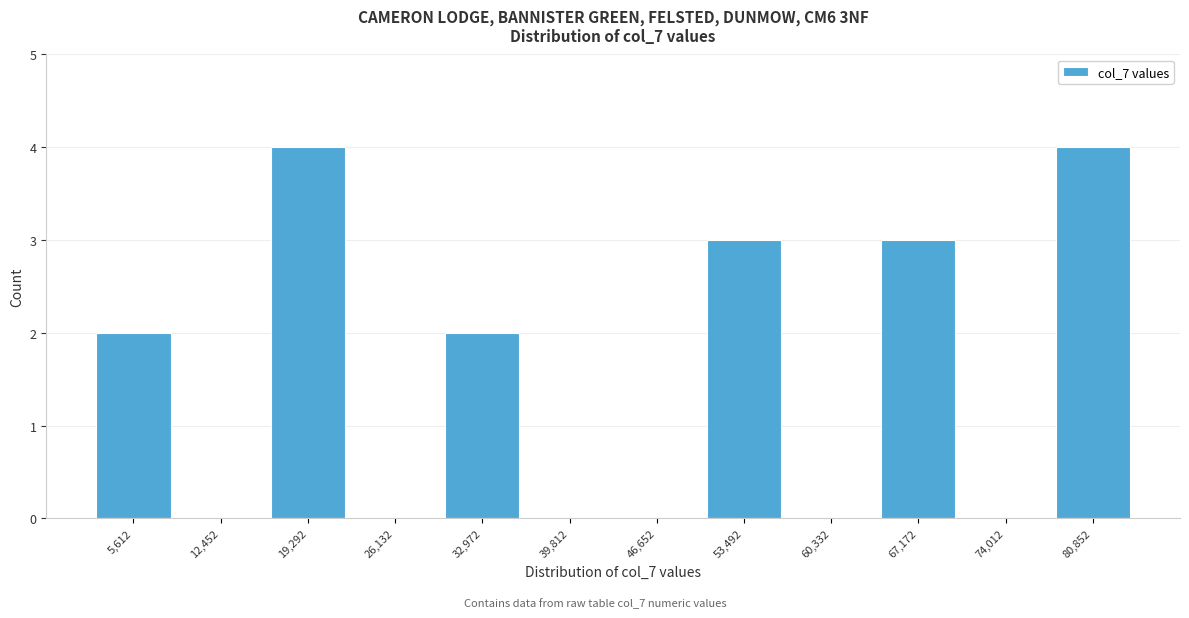

Reading left to right, list every bar in this chart as the range it spans on the x-axis followed by its height. Neither the bar edges nor the heights are printed on the chart, so give them approximately, as read against the axes.

2000 to 9000: 2
9000 to 16000: 0
16000 to 23000: 4
23000 to 30000: 0
30000 to 36000: 2
36000 to 43000: 0
43000 to 50000: 0
50000 to 57000: 3
57000 to 64000: 0
64000 to 71000: 3
71000 to 77000: 0
77000 to 84000: 4